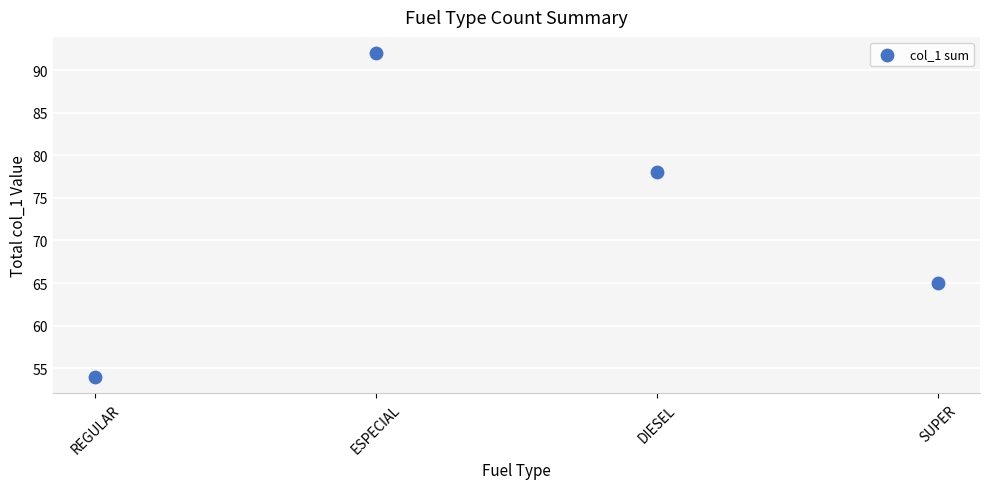

What Y value in the scatter plot is closest to 73?

78